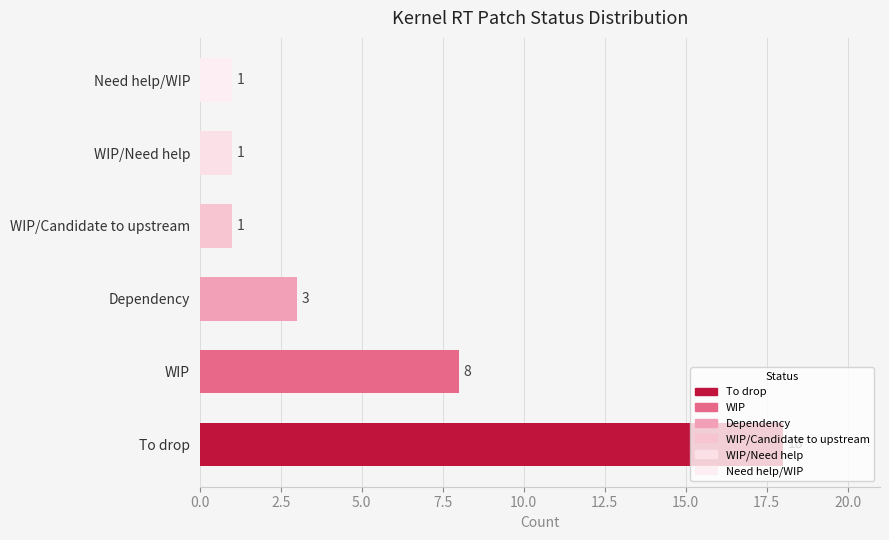

What is the ratio of the value at To drop to the value at WIP/Need help?

18.0